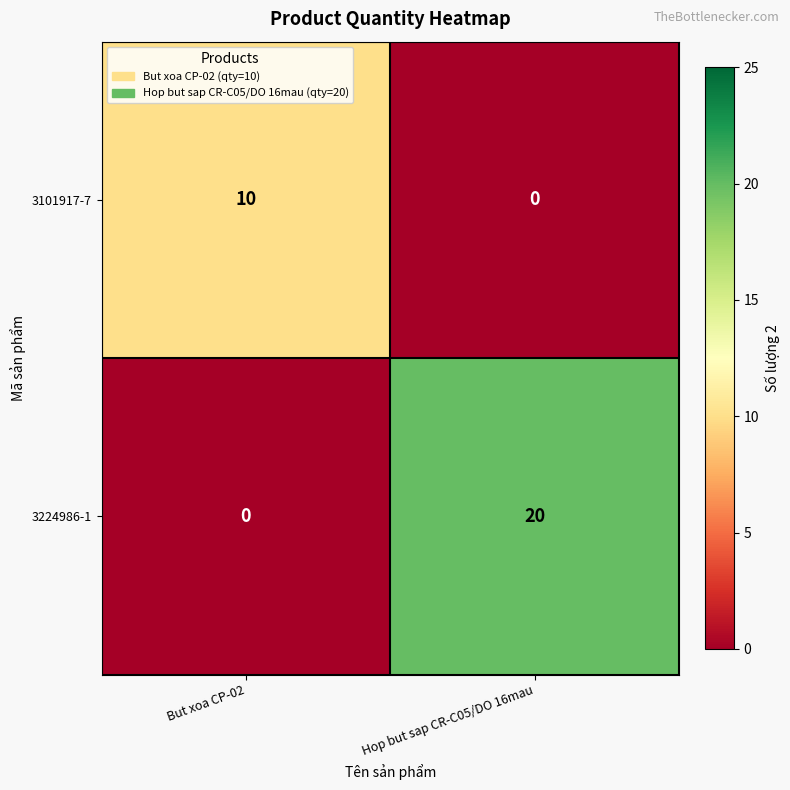

Which series has the largest range (max minus min)?

3224986-1